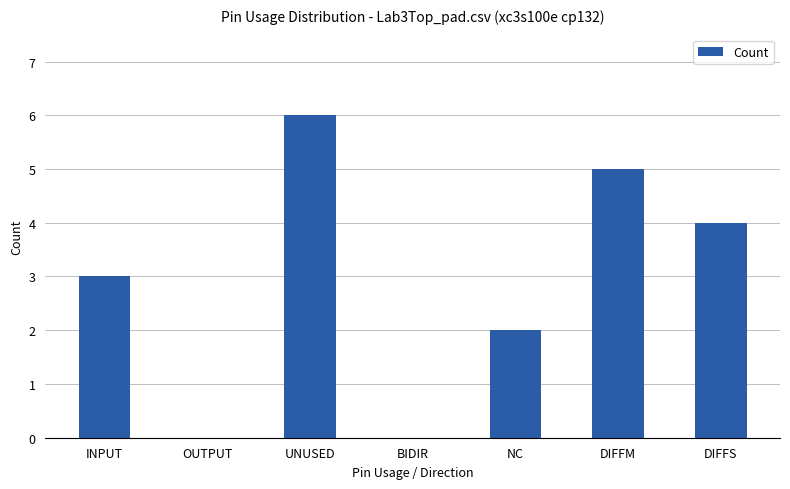

What is the sum of the values at INPUT and DIFFM?

8